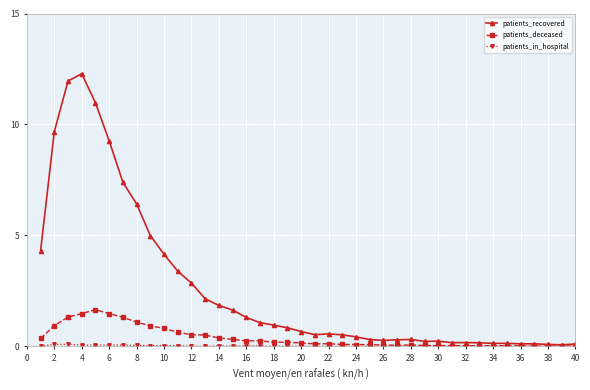

What is the maximum value for patients_deceased?

1.7